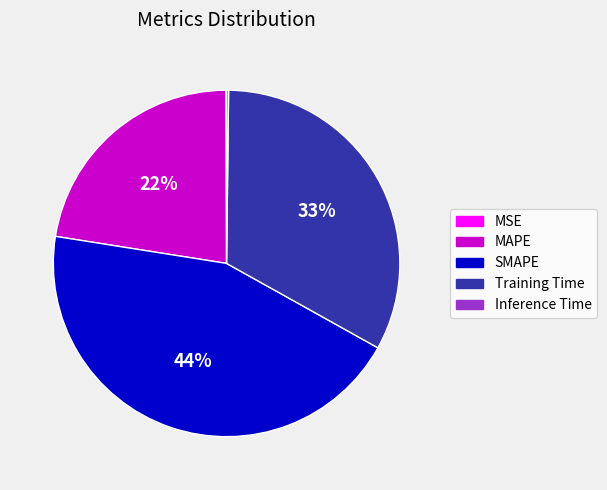

To the nearest percent, what is the difference between the largest and smallest slice percentages?

44%